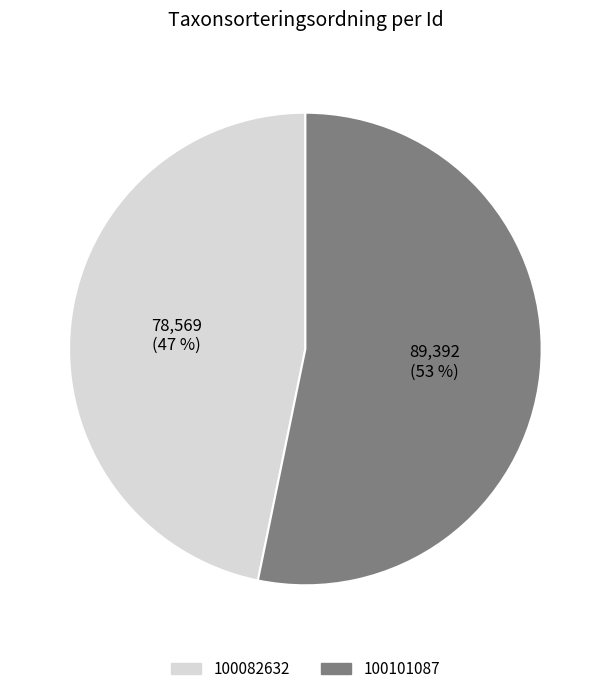

To the nearest percent, what portion does 100082632 represent?

47%